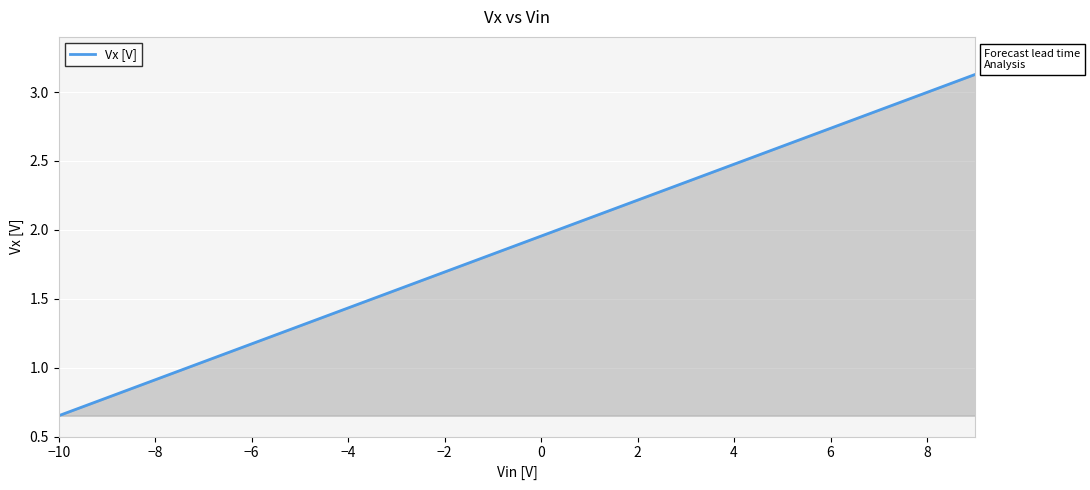

What is the greatest value displayed?

3.1